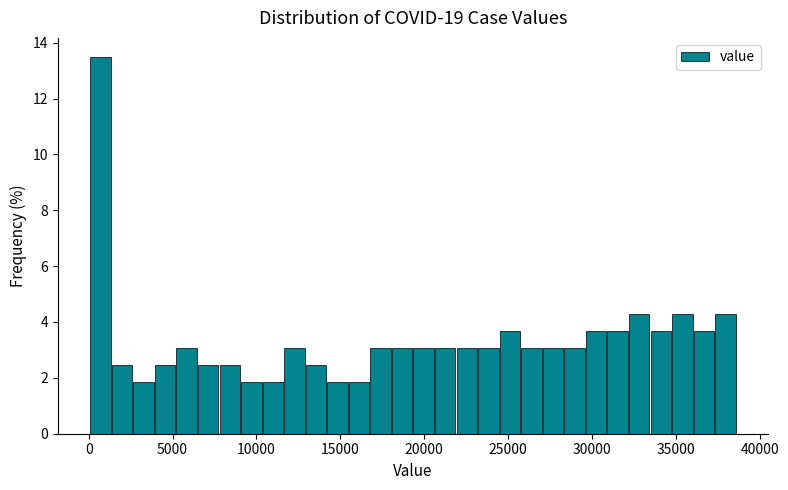

Around what value on the x-axis is the tallest bar? Give the approximate position of its centre, as read against the axis.

500